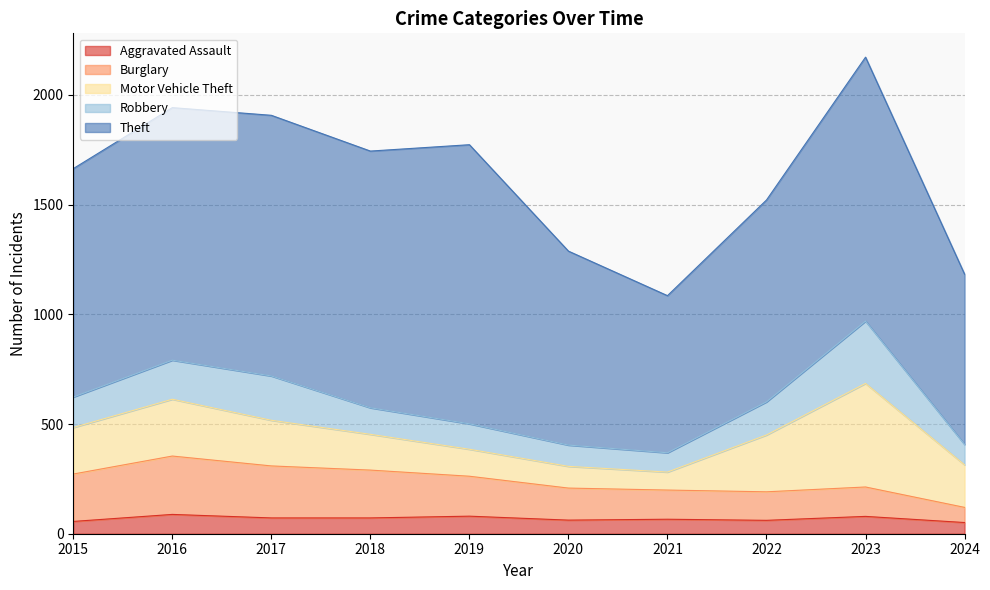

Which label corresponds to the smallest value in the chart?

2024